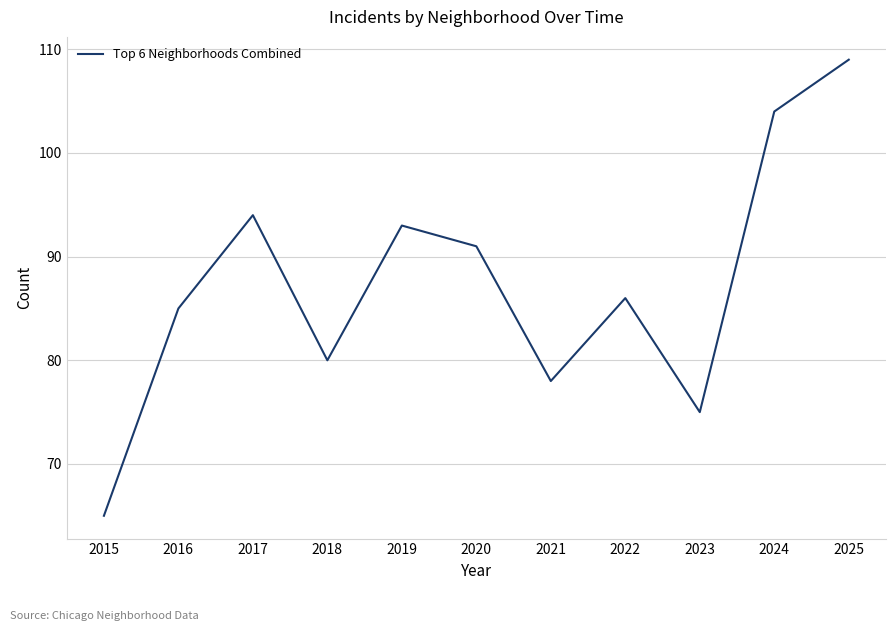

What is the change in value from 2017 to 2019?

-1